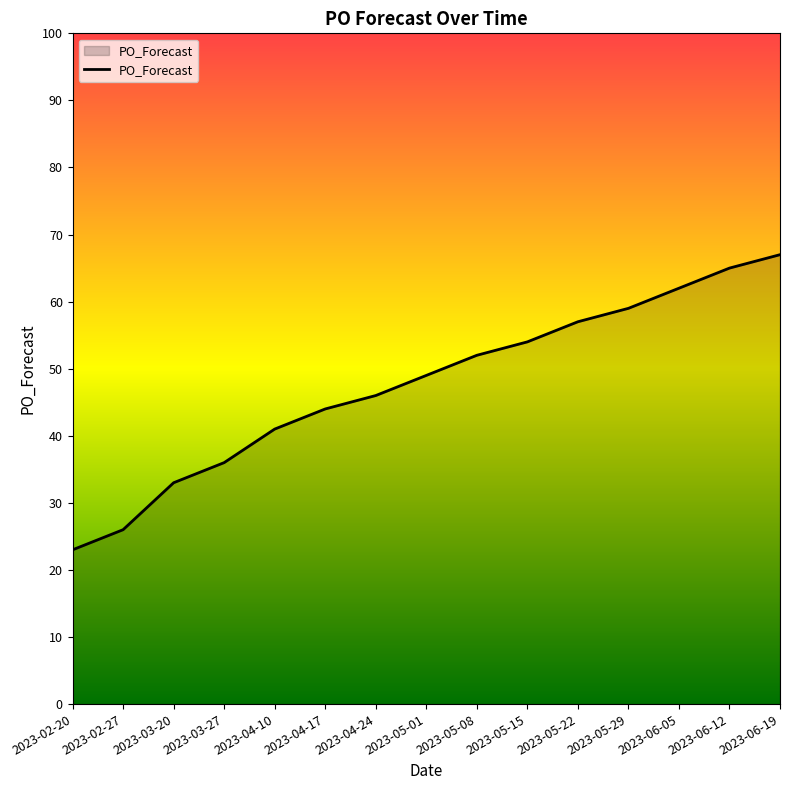

At which category does the chart reach its minimum across all series?

2023-02-20